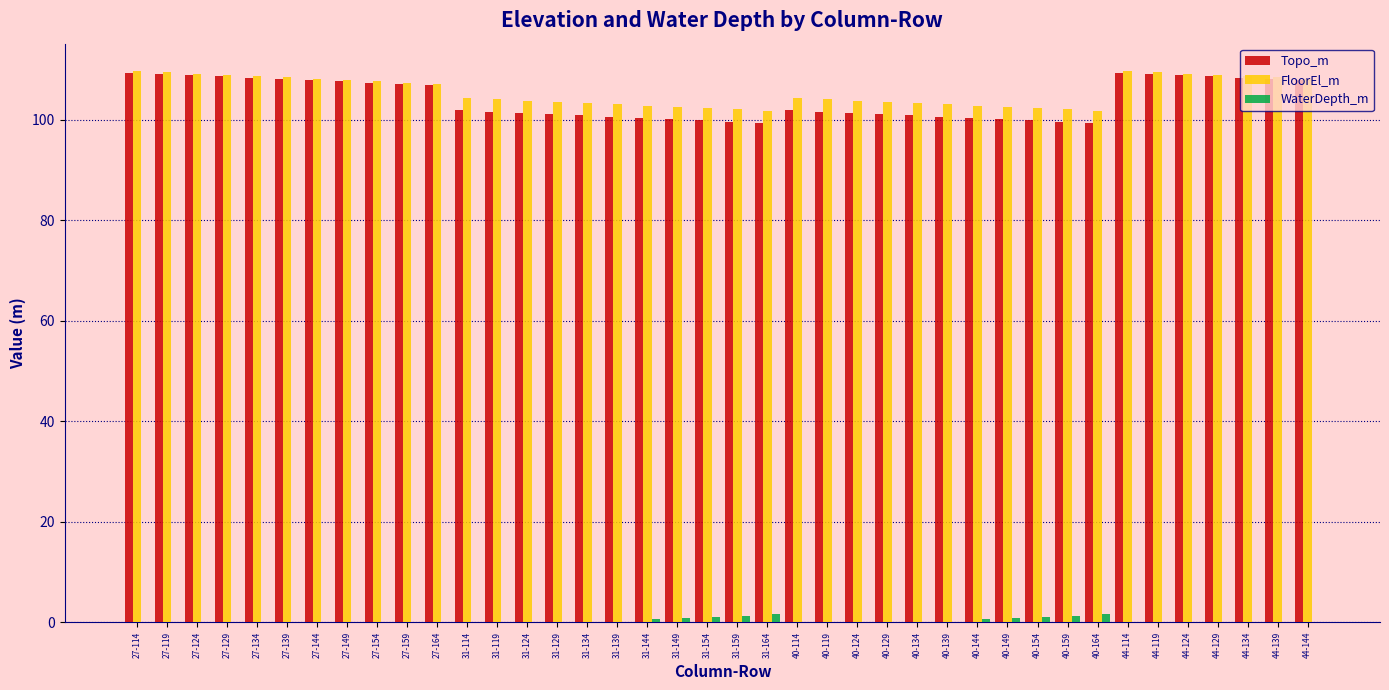

What is the sum of all Topo_m values?

4162.5